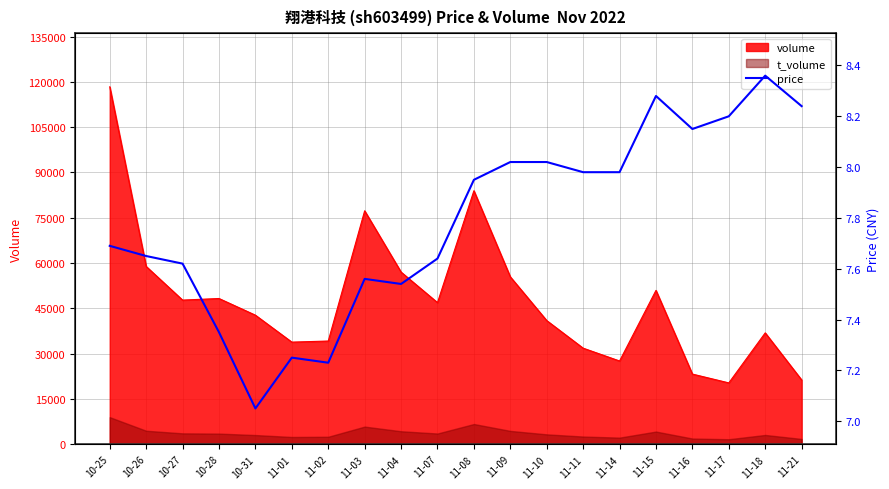

How many interior local peaks (higher than both neighbors) does the data have?

4